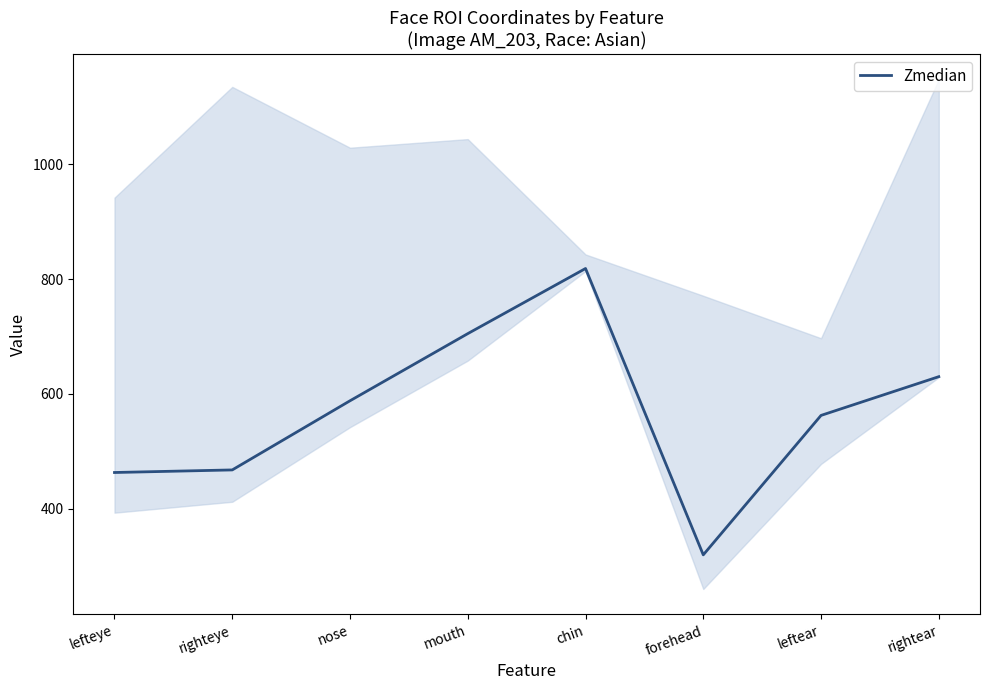

How many points are lower than both their immediate neighbors (excluding endpoints)?

1